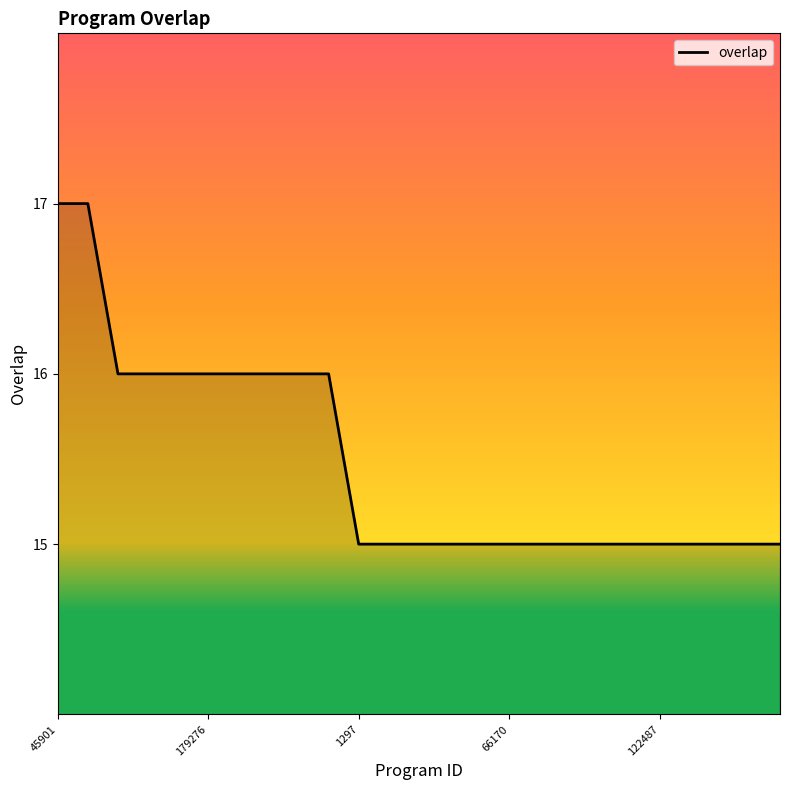

What is the greatest value displayed?

17